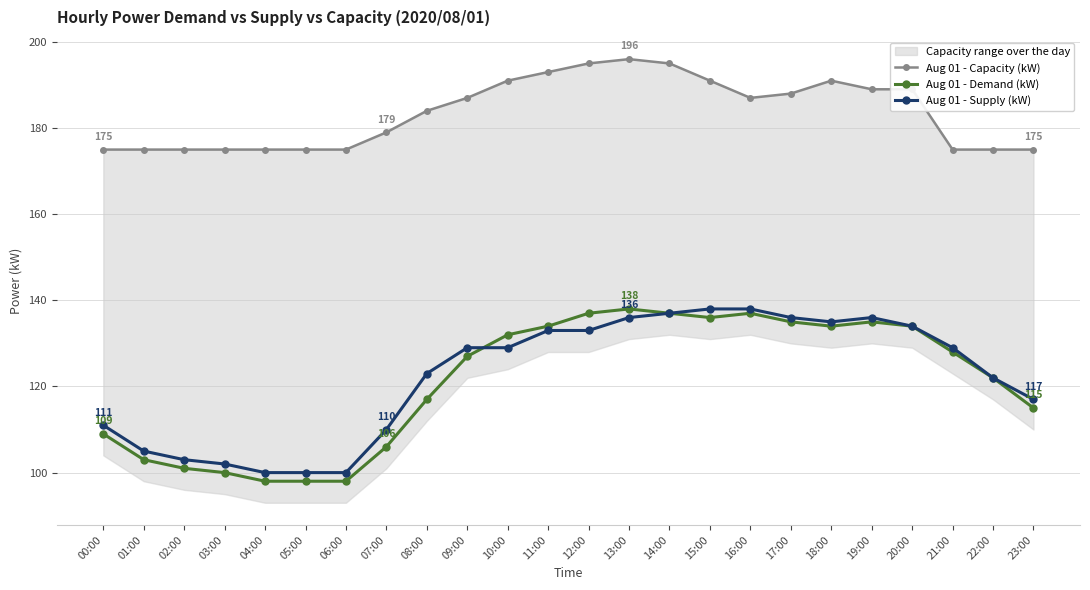

Reading left to right, list all the values displayed in this chart.

Aug 01 - Capacity (kW): 175	175	175	175	175	175	175	179	184	187	191	193	195	196	195	191	187	188	191	189	189	175	175	175
Aug 01 - Demand (kW): 109	103	101	100	98	98	98	106	117	127	132	134	137	138	137	136	137	135	134	135	134	128	122	115
Aug 01 - Supply (kW): 111	105	103	102	100	100	100	110	123	129	129	133	133	136	137	138	138	136	135	136	134	129	122	117